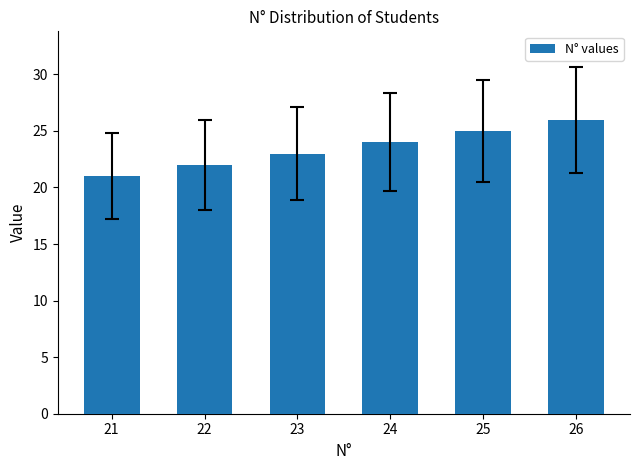

Reading right to left, what are all the values shown in this chart?

26=26	25=25	24=24	23=23	22=22	21=21